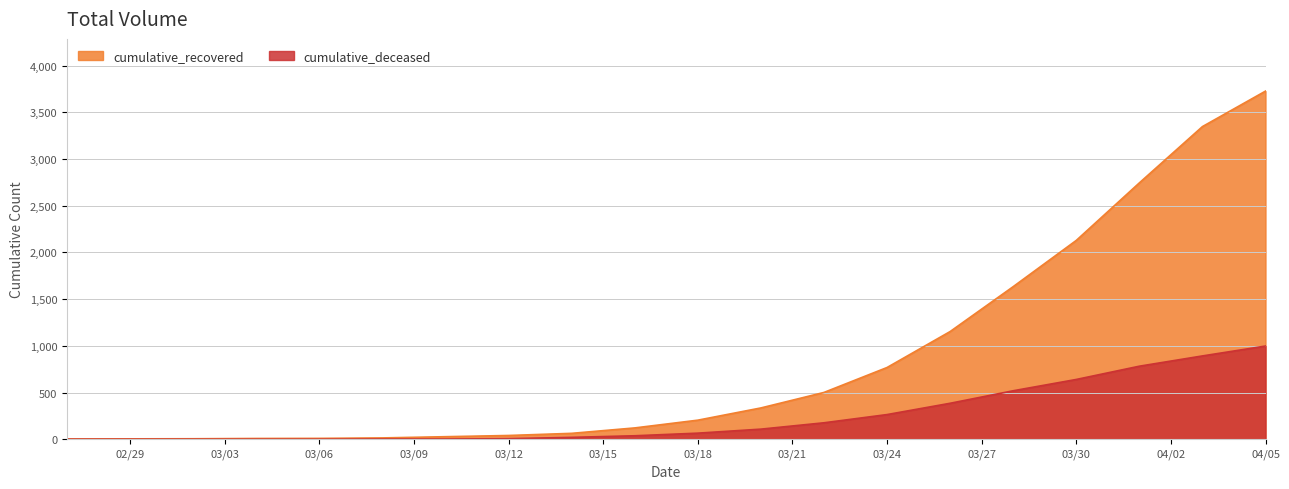

How many lines are shown in the chart?

2